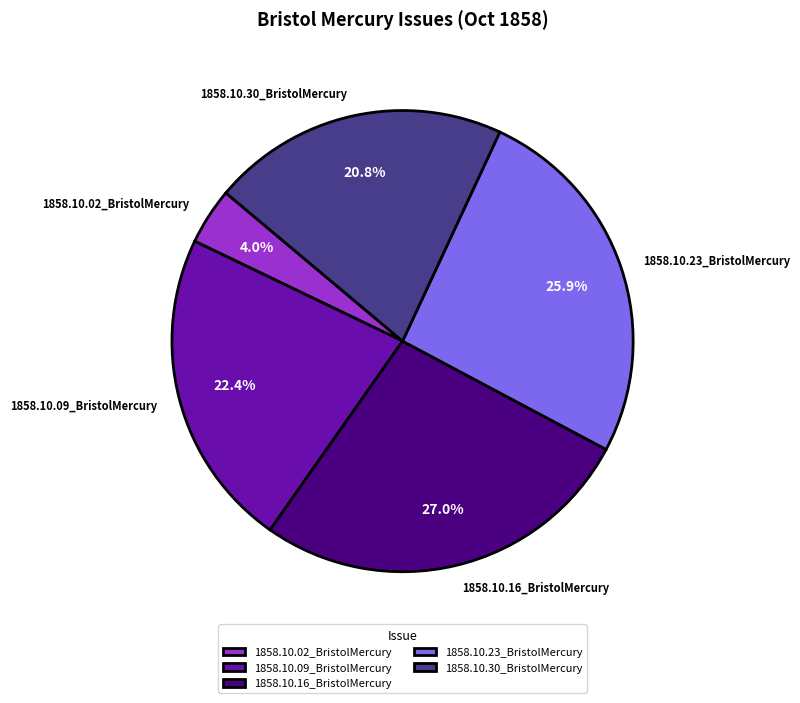

Rank the categories by value from highest to lowest.

1858.10.16_BristolMercury, 1858.10.23_BristolMercury, 1858.10.09_BristolMercury, 1858.10.30_BristolMercury, 1858.10.02_BristolMercury